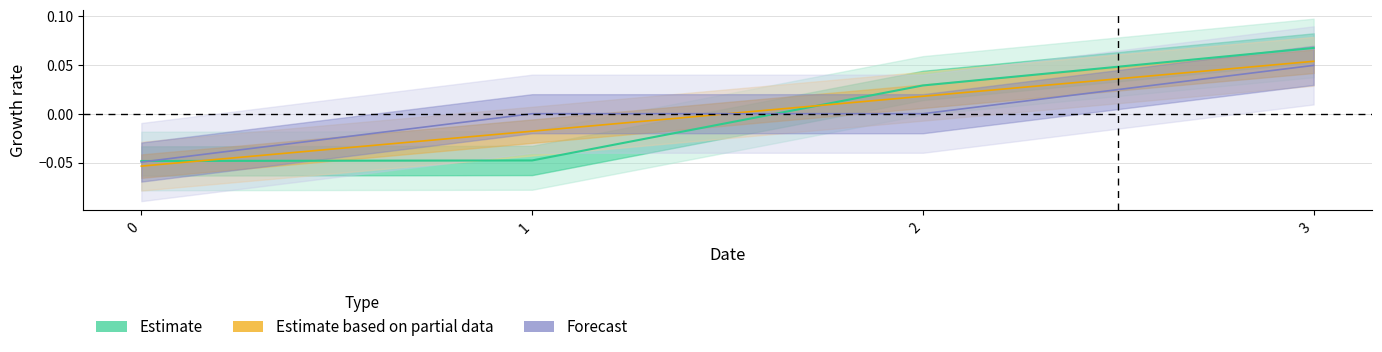

How many data points does each series have?

4